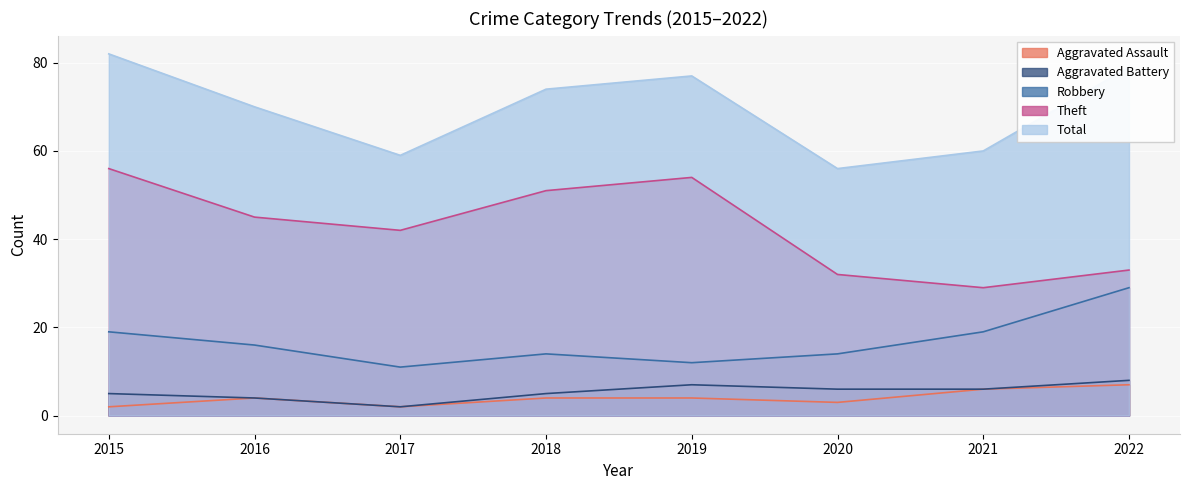

Rank the series at 2015 from lowest to highest value.

Aggravated Assault, Aggravated Battery, Robbery, Theft, Total